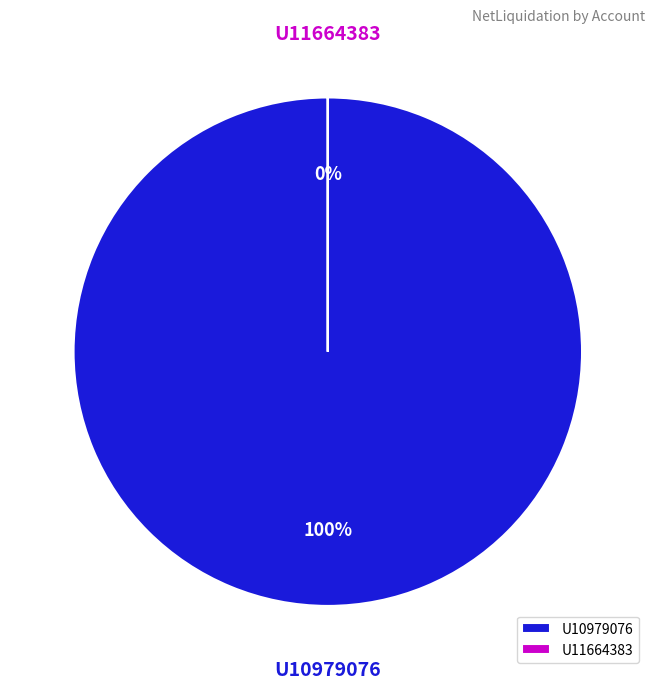

Which slice is the largest?

U10979076